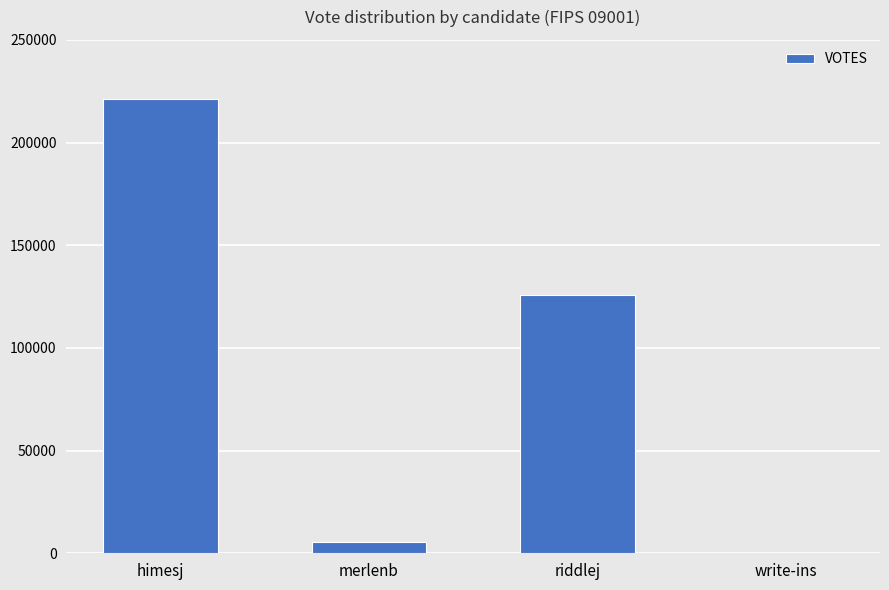

What value does the data have at riddlej?

125638